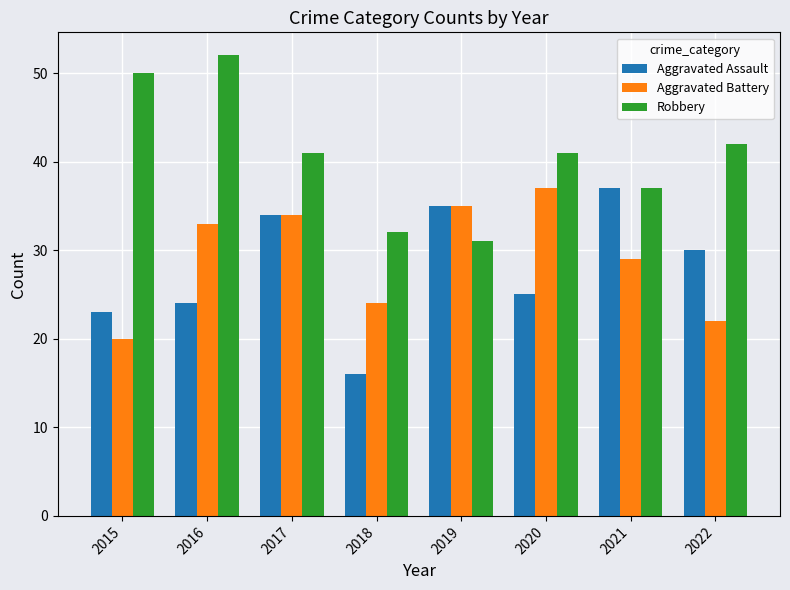

Is the value of Robbery at 2019 greater than the value of Aggravated Assault at 2016?

Yes